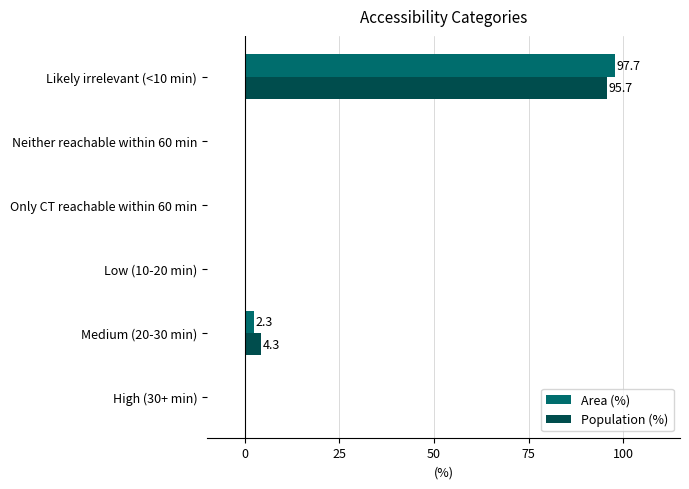

At which label does Area (%) reach its peak?

Likely irrelevant (<10 min)